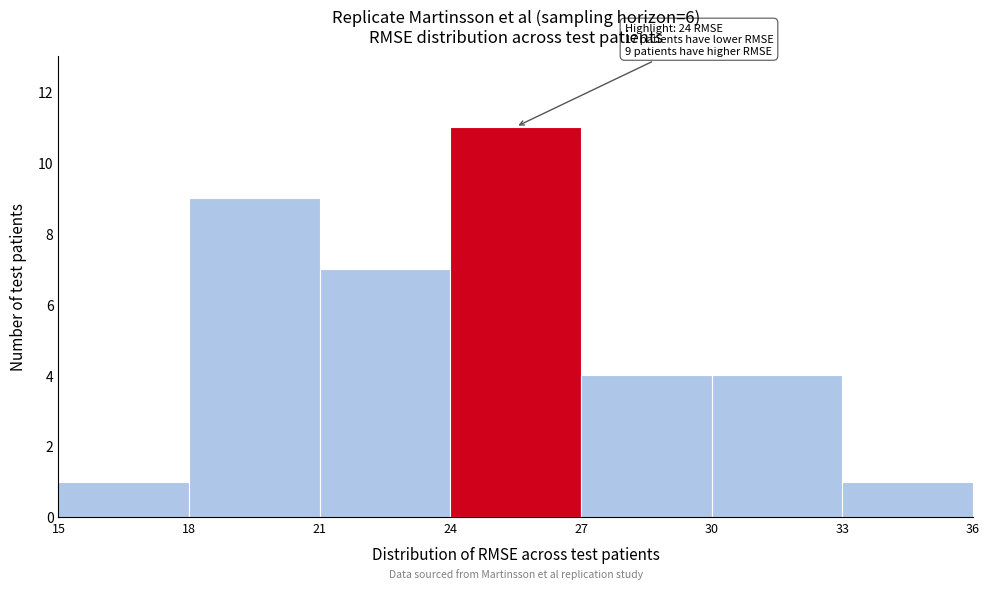

Which range on the x-axis has the tallest bar?

24 to 27